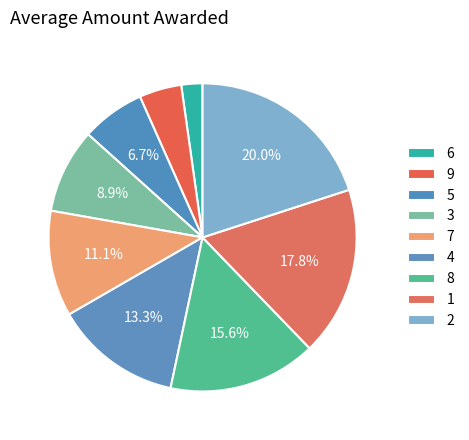

Count the number of slices in the pie.

9